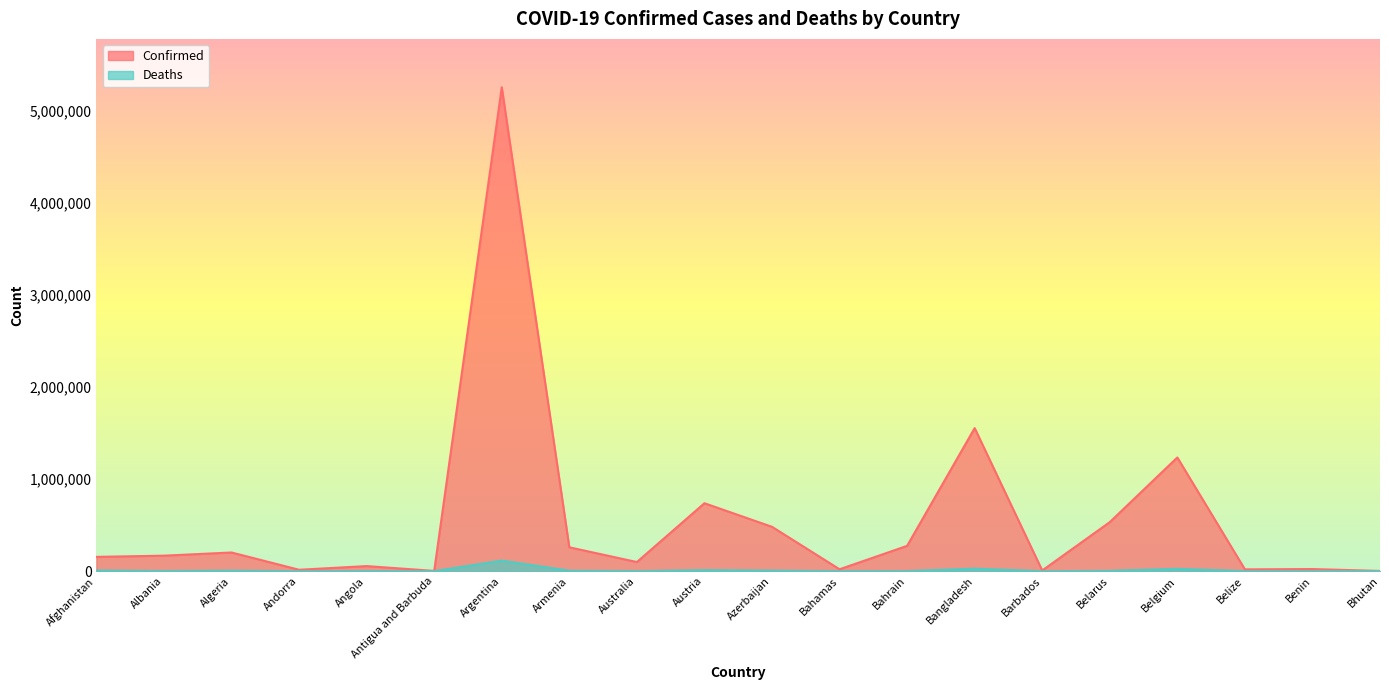

What is the value of the Deaths point at the 2nd from the left?

2653